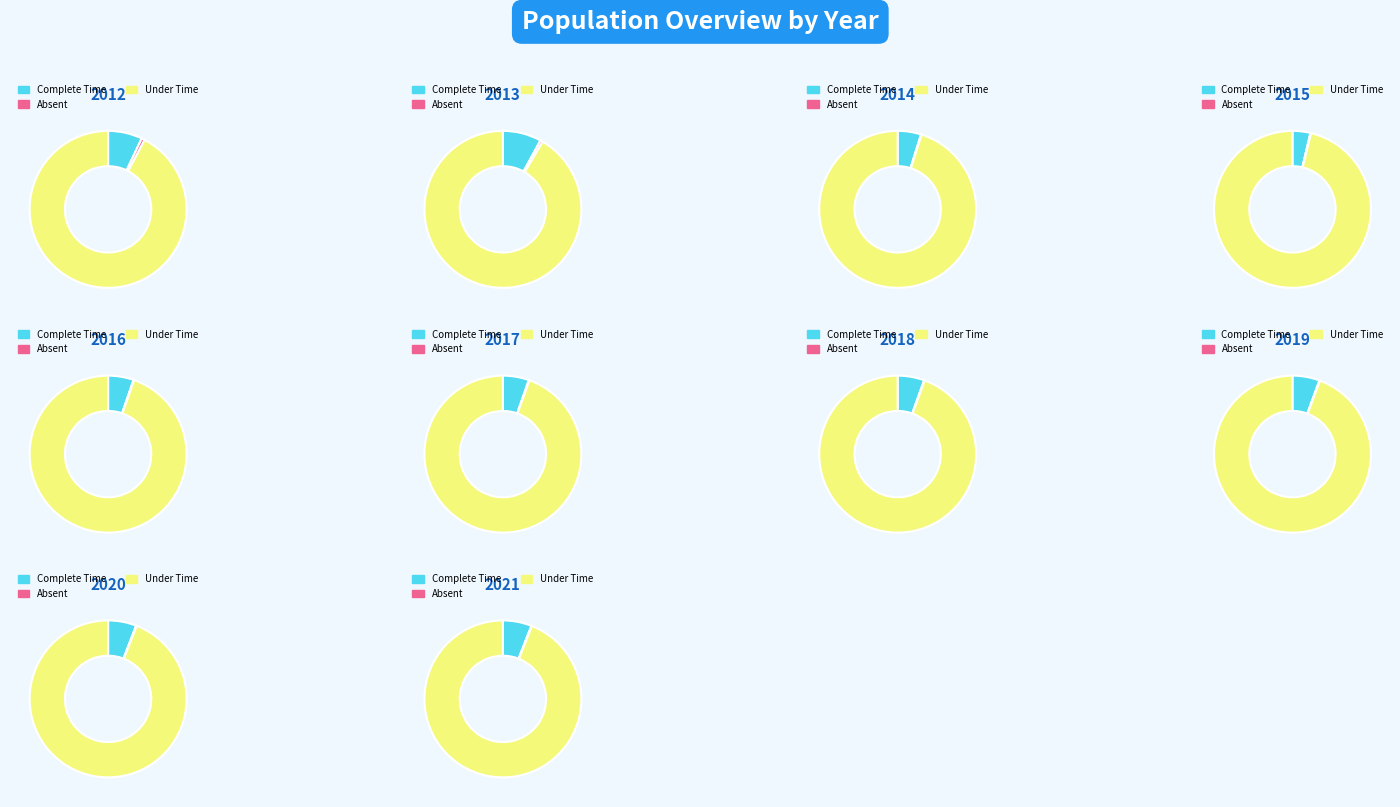

To the nearest percent, what percentage of the pie is 2019?

10%